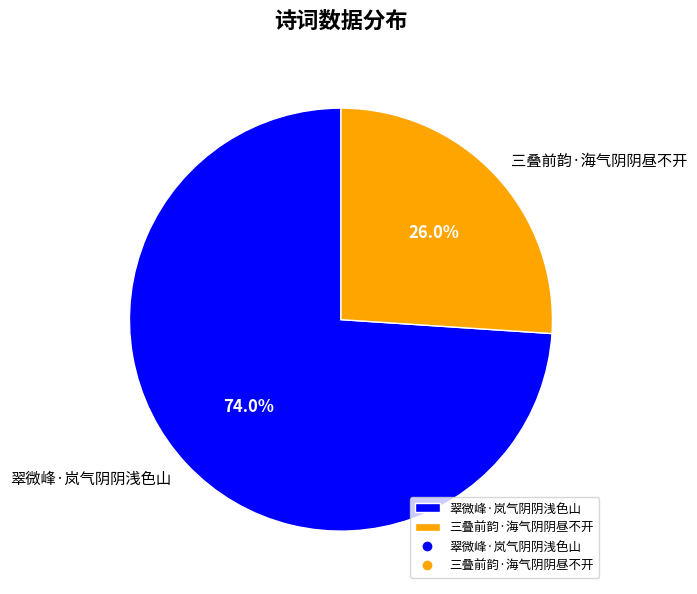

To the nearest percent, what is the difference between the 三叠前韵·海气阴阴昼不开 and 翠微峰·岚气阴阴浅色山 slice percentages?

48%